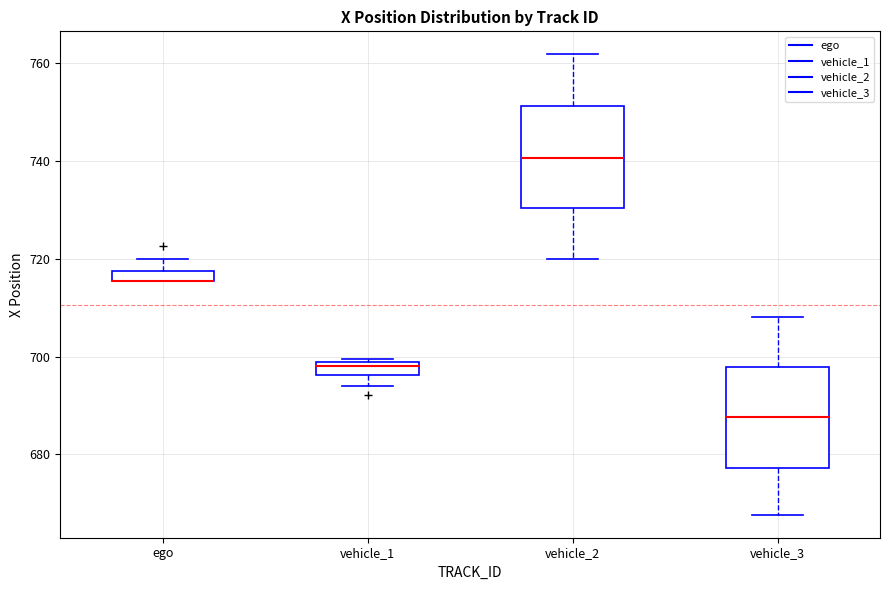

Where is the lower edge of the box for vehicle_3 on the y-axis? The values are not printed on the chart, so give them approximately, as read against the axis.

678